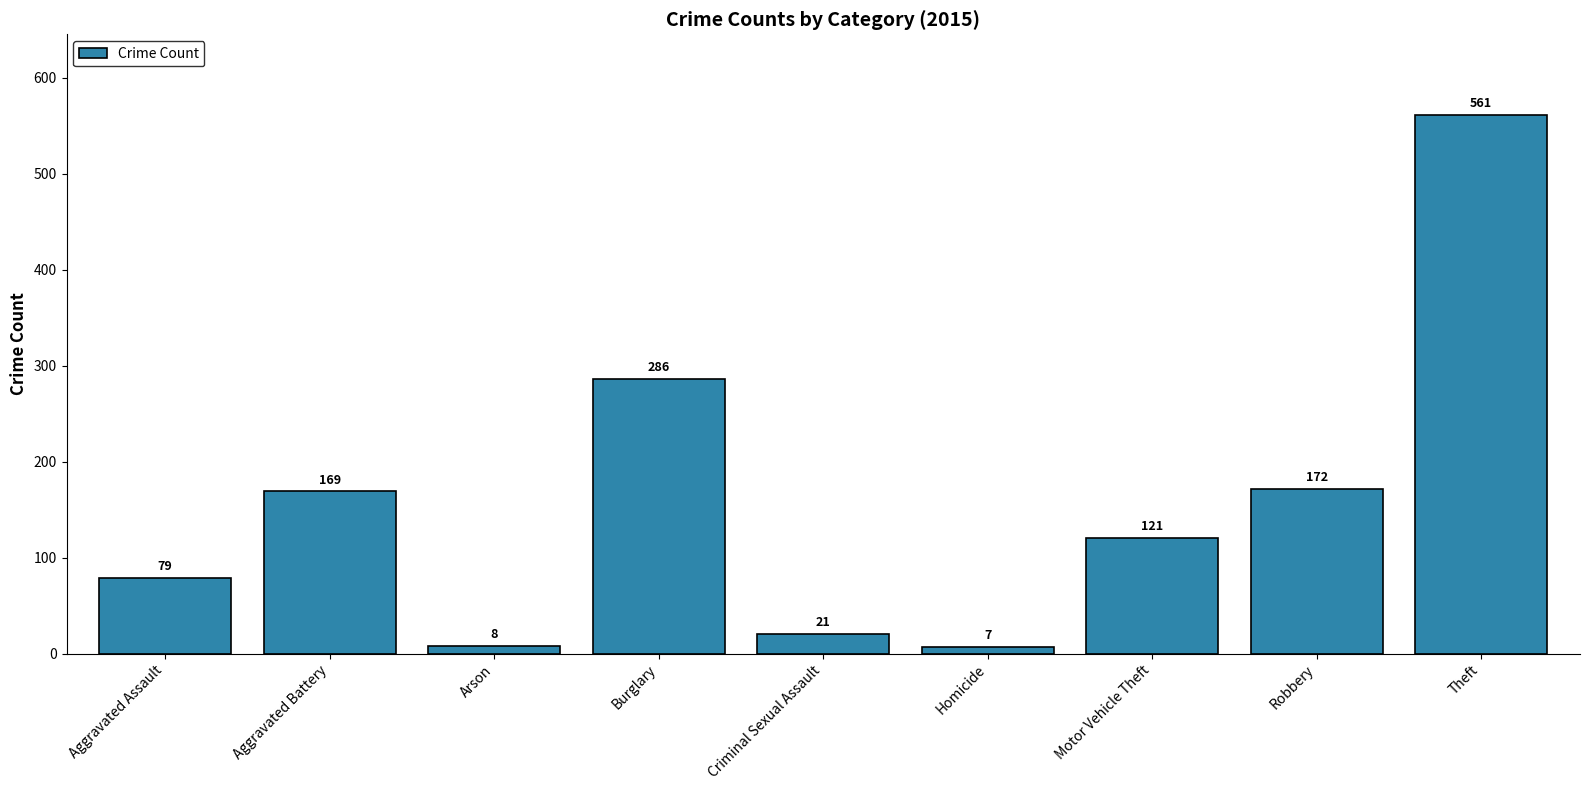

The chart shows a value of 172 at Robbery. True or false?

True